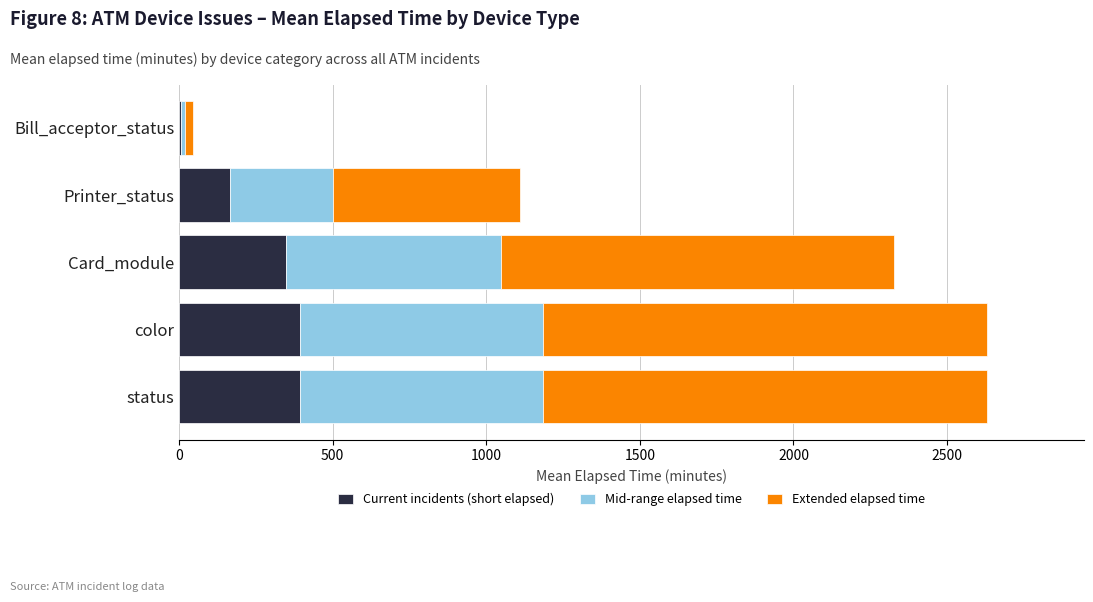

The Current incidents (short elapsed) series shows 394.5 at color. True or false?

True